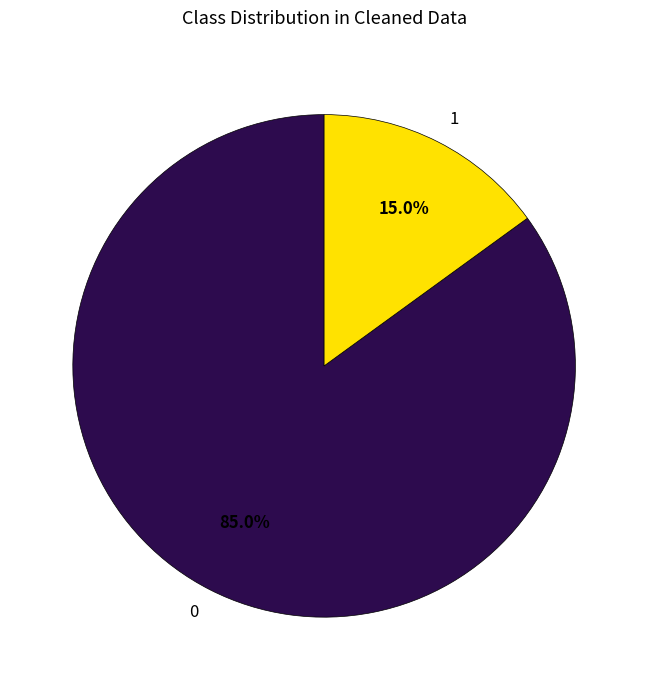

Is it true that 1 is 3% of the pie?

False